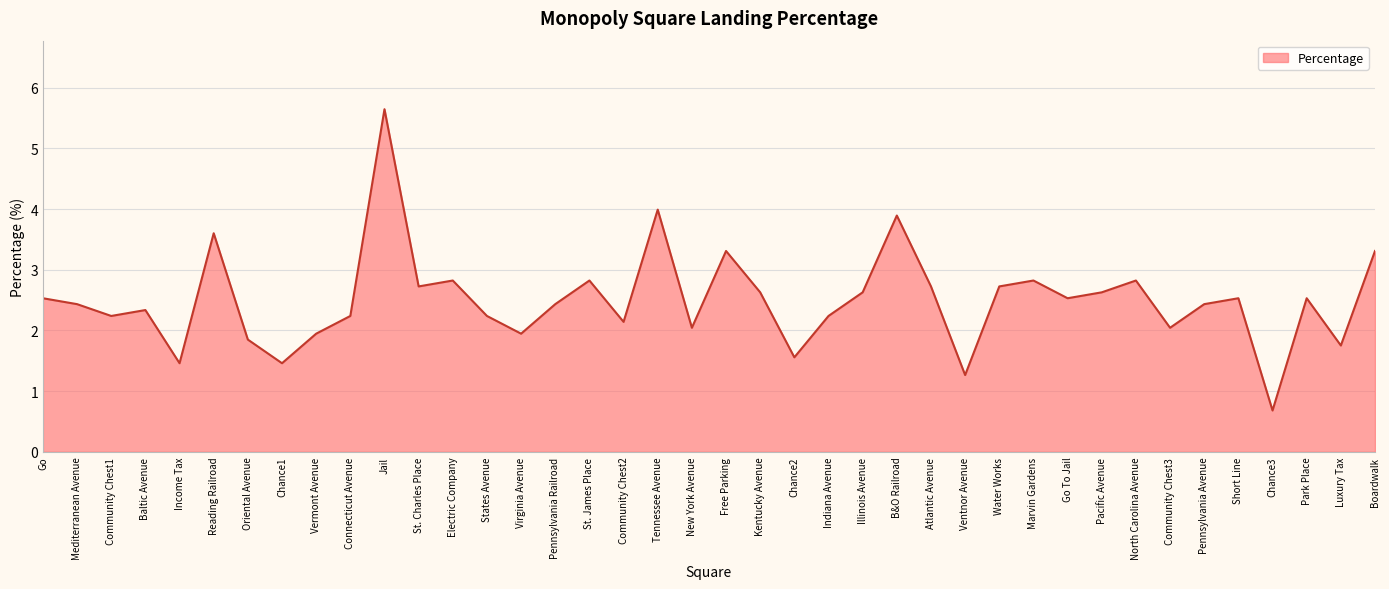

What is the difference between the maximum and minimum values?

5.0